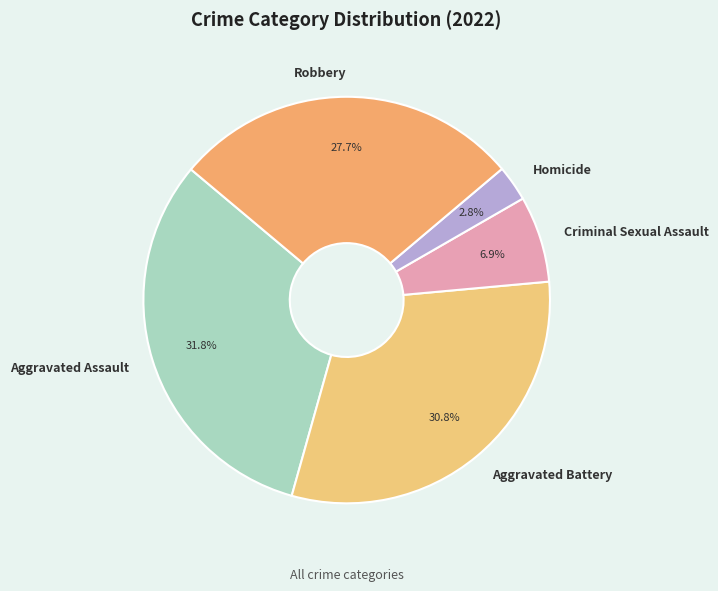

Count the number of slices in the pie.

5